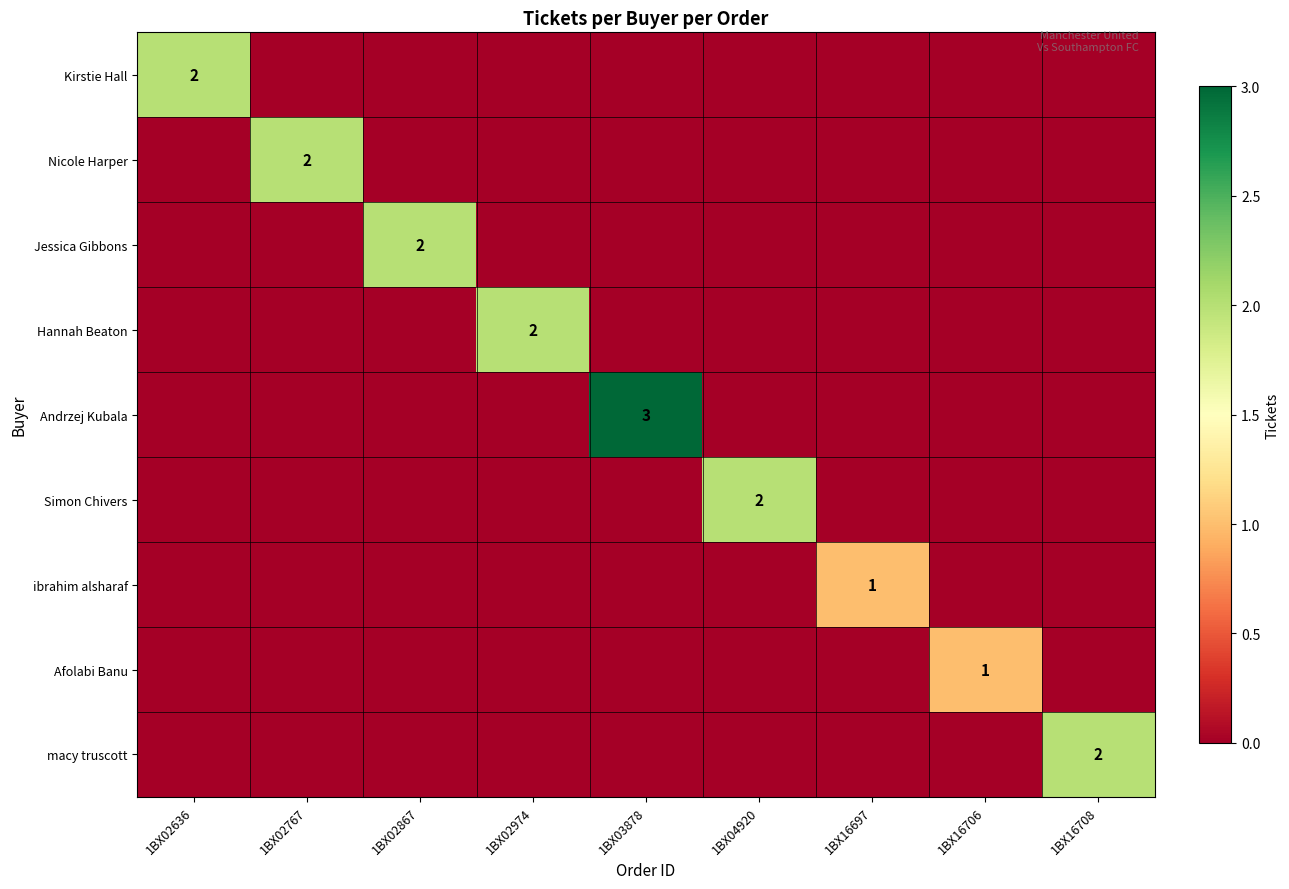

Is it true that ibrahim alsharaf equals 1 at 1BX16697?

True